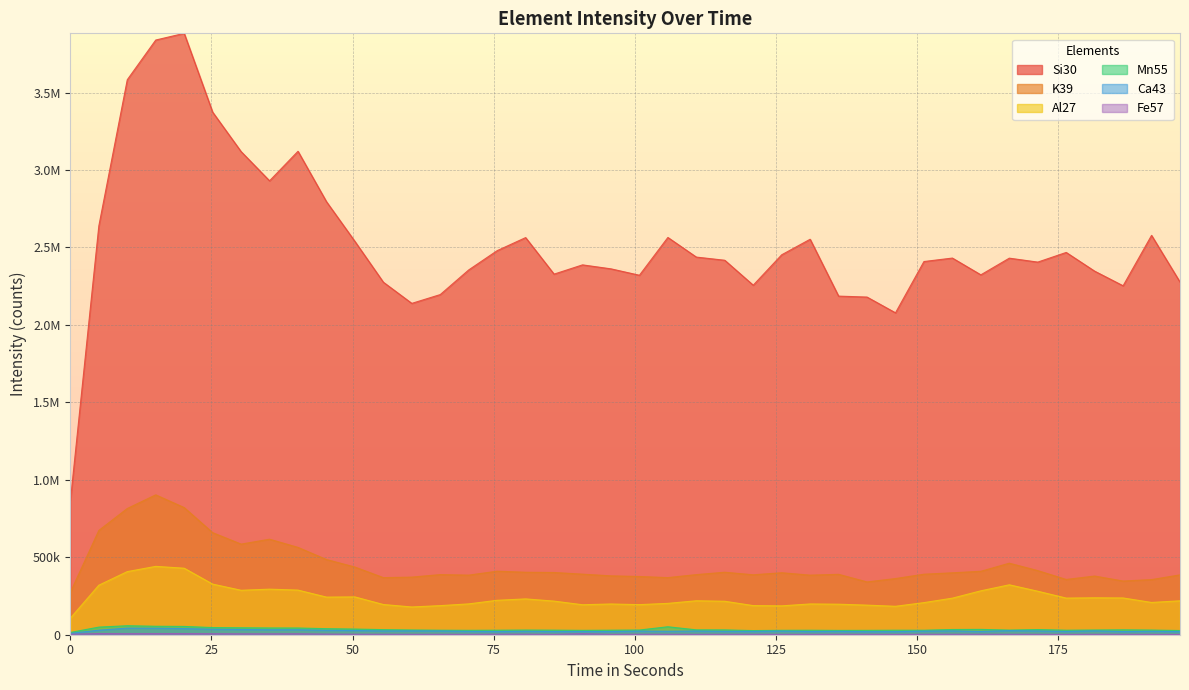

True or false: Mn55 and Ca43 cross at least once.

False